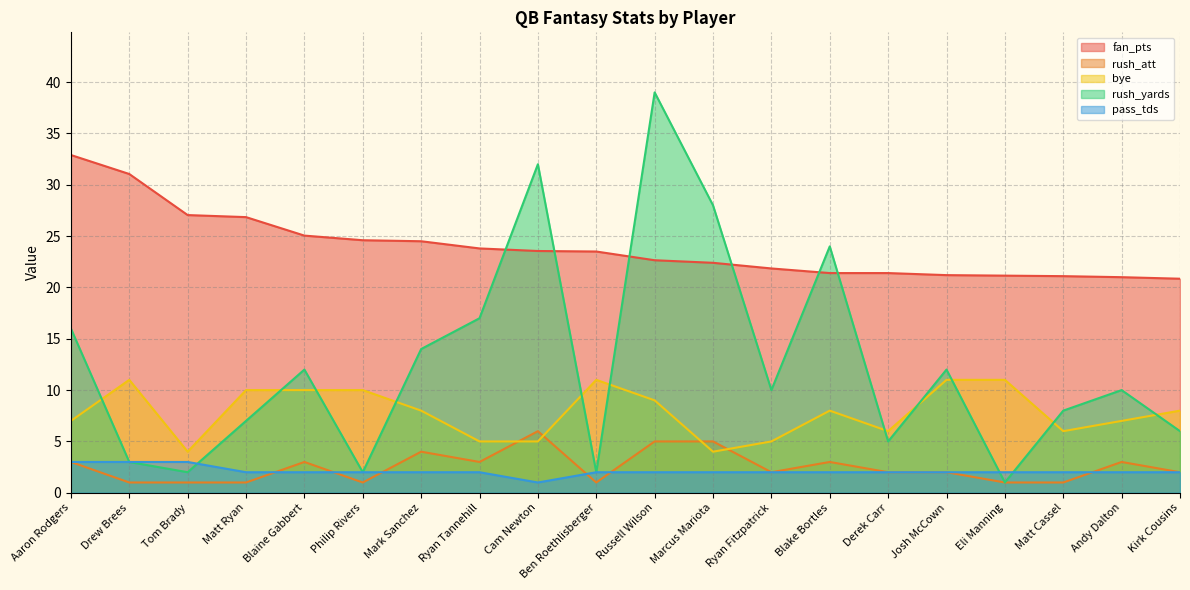

Which has a higher value, Russell Wilson or Aaron Rodgers?

Aaron Rodgers